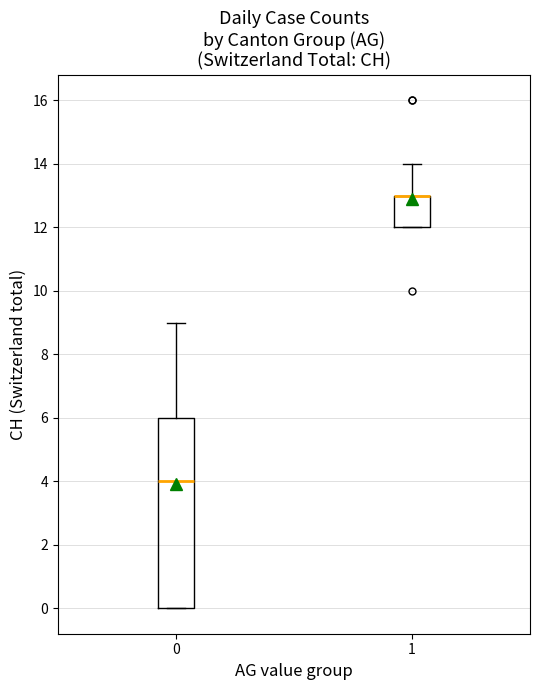

Reading left to right, transcribe this box plot: for each box, give where its median line is, the range the box spans, and where its two whiskers end, as read against the y-axis. The values are not printed on the chart, so give them approximately, as read against the axis.

0: median 4, box 0 to 6, whiskers 0 to 9
1: median 13 (drawn on the box's upper edge), box 12 to 13, whiskers 12 to 14